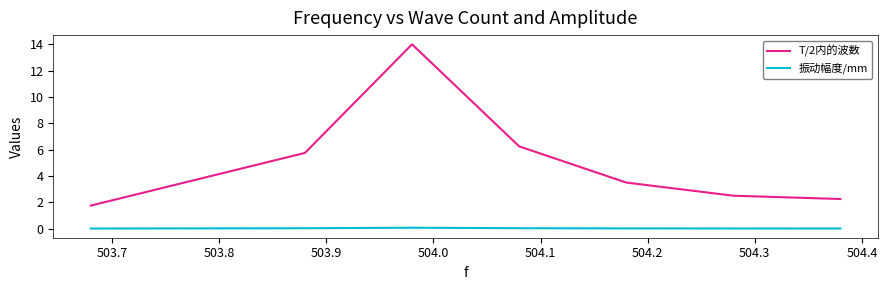

Rank the series by their average value, from lowest to highest.

振动幅度/mm, T/2内的波数